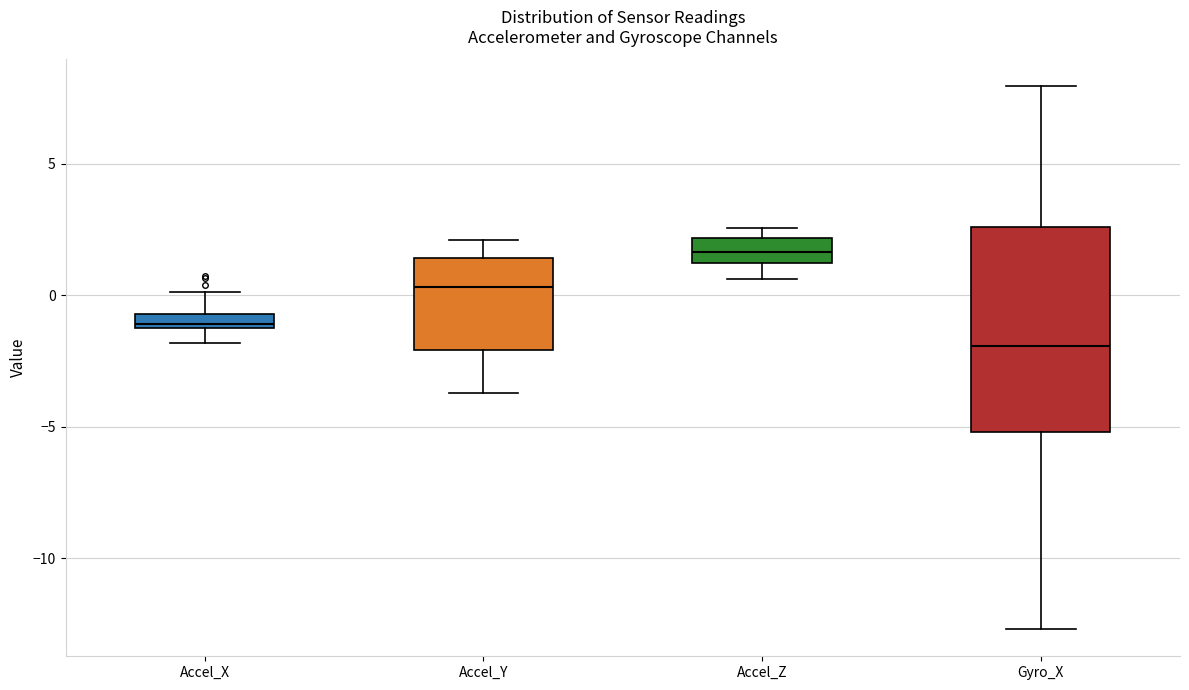

Where is the lower edge of the box for Accel_Y on the y-axis? The values are not printed on the chart, so give them approximately, as read against the axis.

-2.0